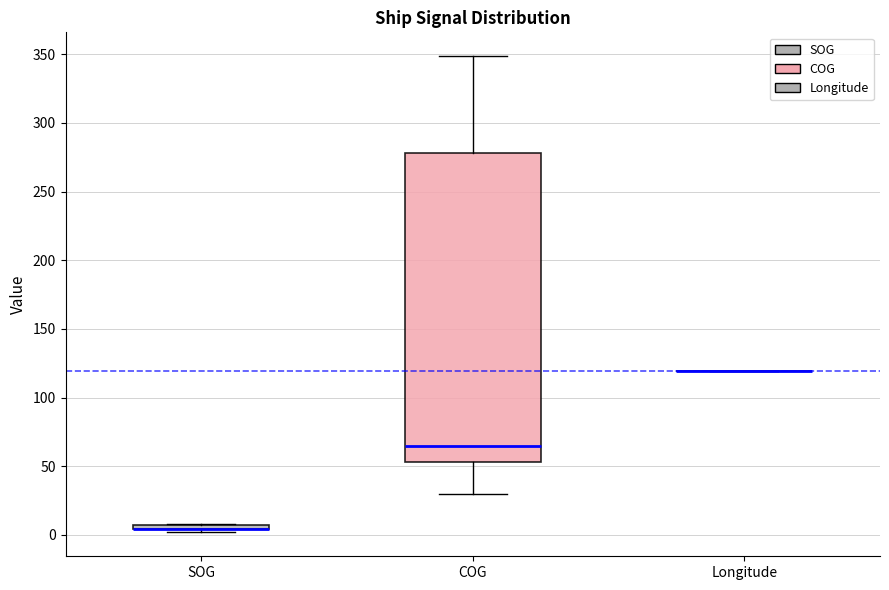

Where is the upper edge of the box for COG on the y-axis? The values are not printed on the chart, so give them approximately, as read against the axis.

280